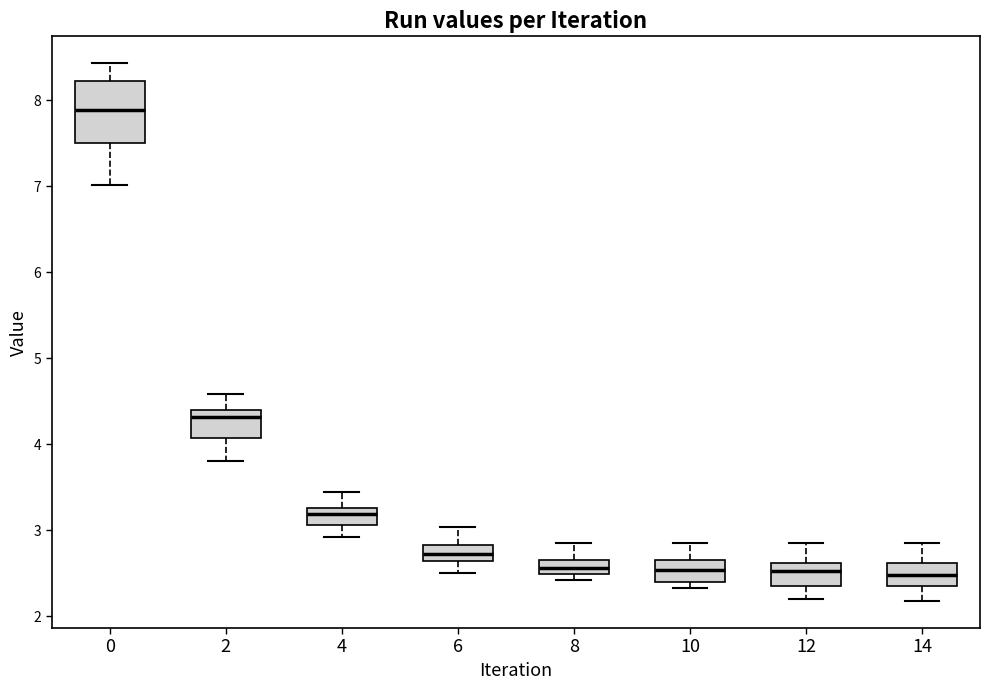

Where does the median line of the box at x = 6 sit on the y-axis? The values are not printed on the chart, so give them approximately, as read against the axis.

2.7